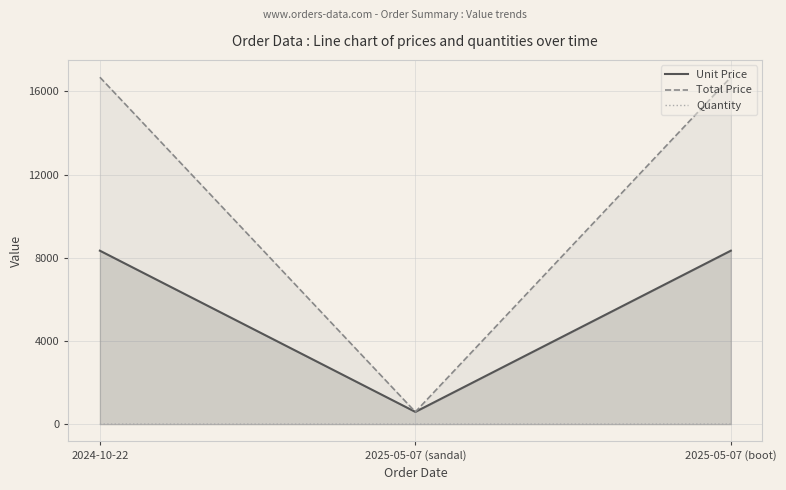

Which has a higher value, 2025-05-07 (sandal) or 2025-05-07 (boot)?

2025-05-07 (boot)